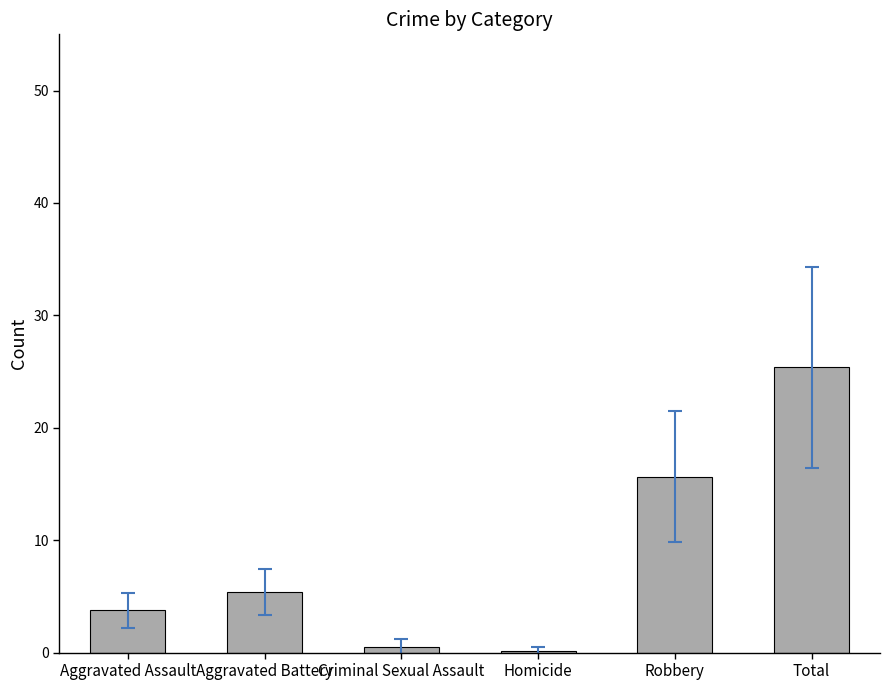

What is the difference between the values at Aggravated Battery and Total?

20.0